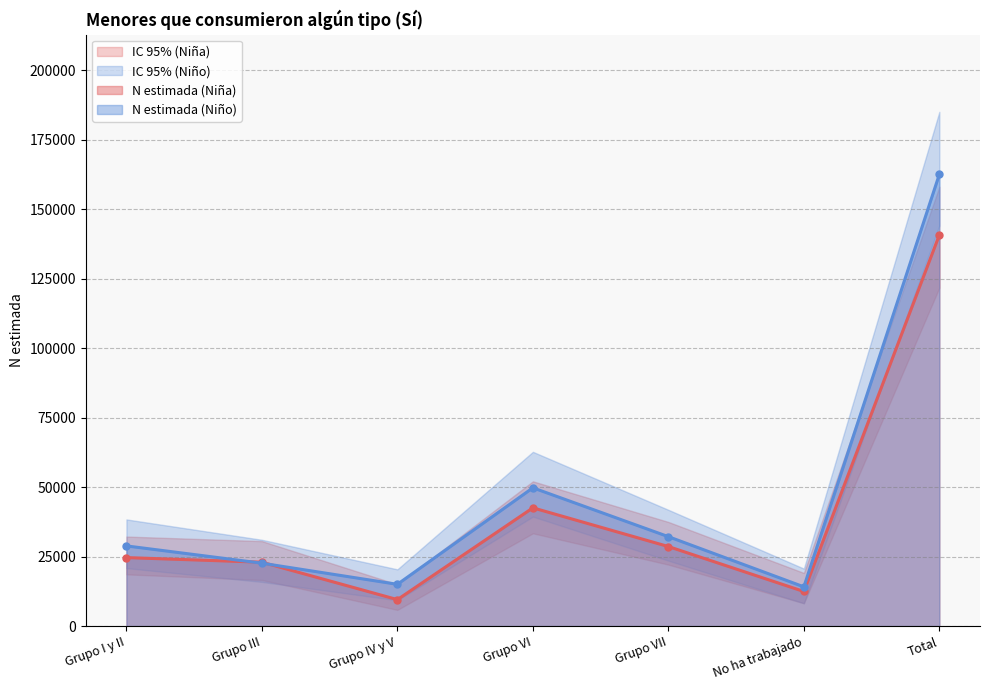

What position from the right is Total?

1